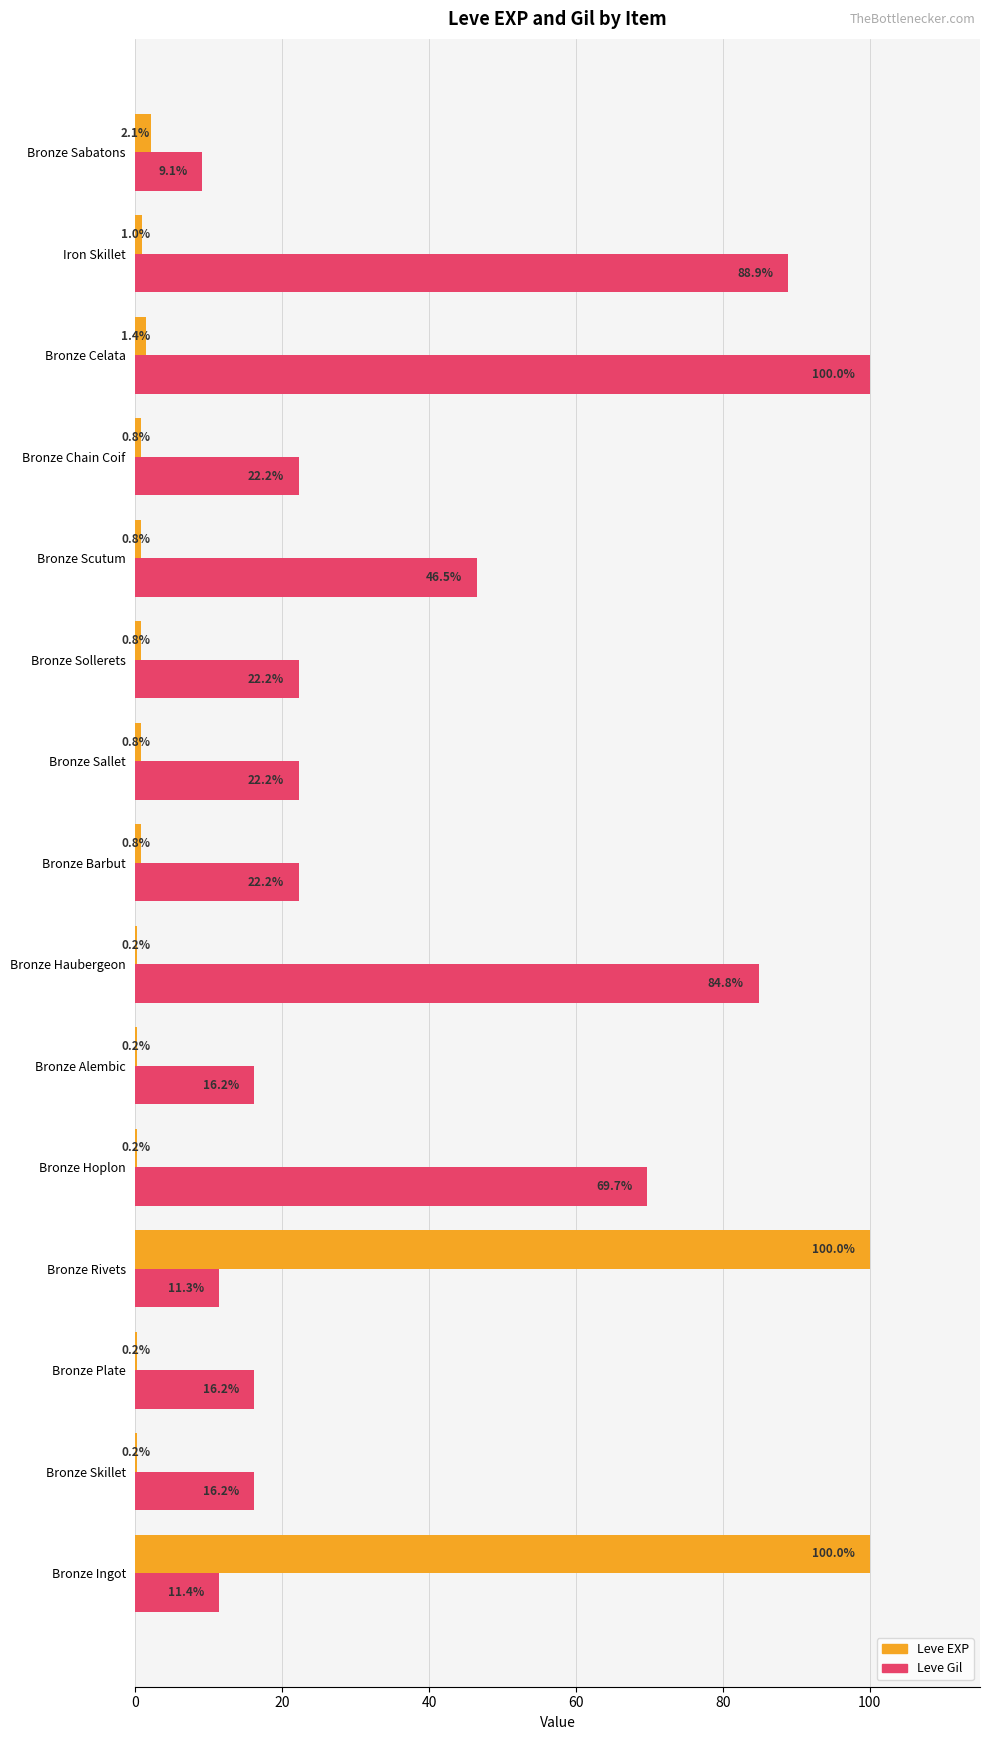

What is the highest value of the Leve EXP series?

100.0